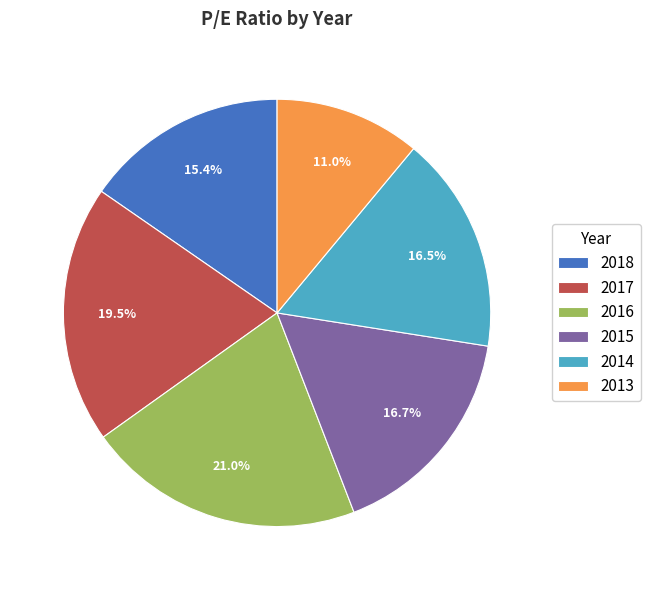

Does 2015 represent more than half of the total?

No